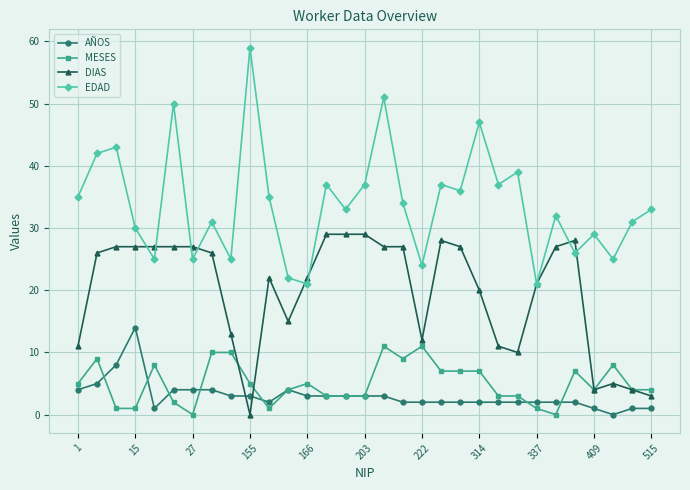

Count the number of categories in the chart.

31